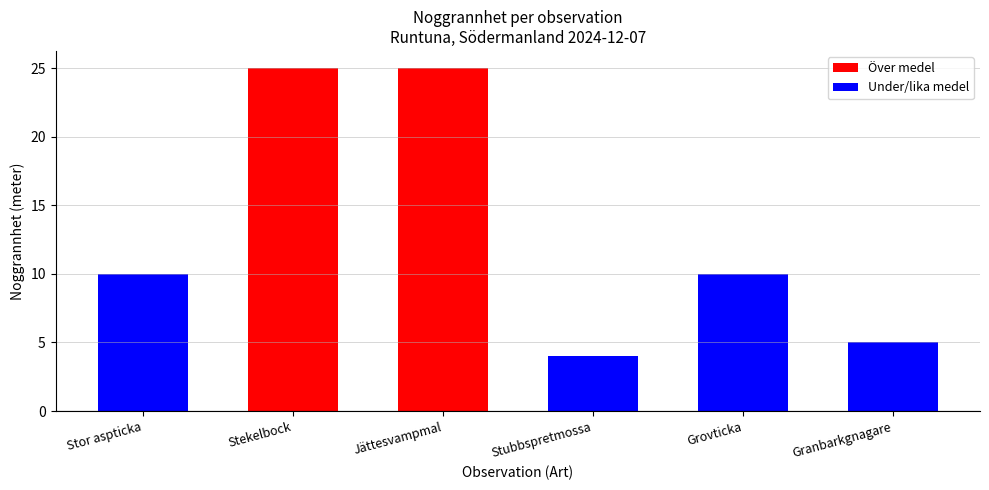

Read the value at Jättesvampmal.

25